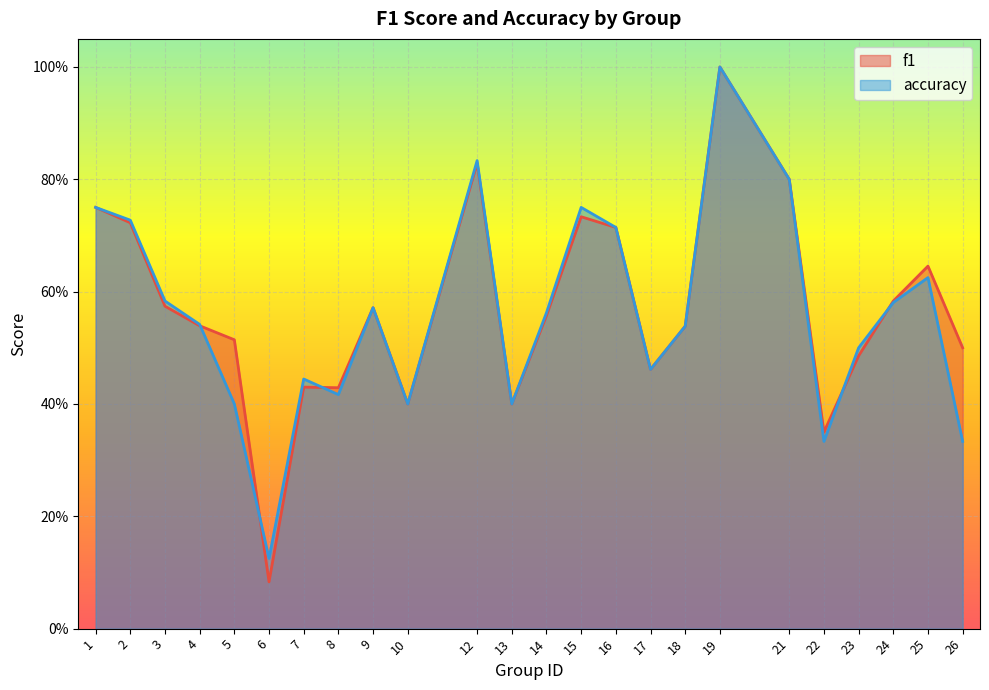

Reading right to left, list all the values displayed in this chart.

f1: 0.5	0.6	0.6	0.5	0.4	0.8	1.0	0.5	0.5	0.7	0.7	0.6	0.4	0.8	0.4	0.6	0.4	0.4	0.1	0.5	0.5	0.6	0.7	0.8
accuracy: 0.3	0.6	0.6	0.5	0.3	0.8	1.0	0.5	0.5	0.7	0.8	0.6	0.4	0.8	0.4	0.6	0.4	0.4	0.1	0.4	0.5	0.6	0.7	0.8